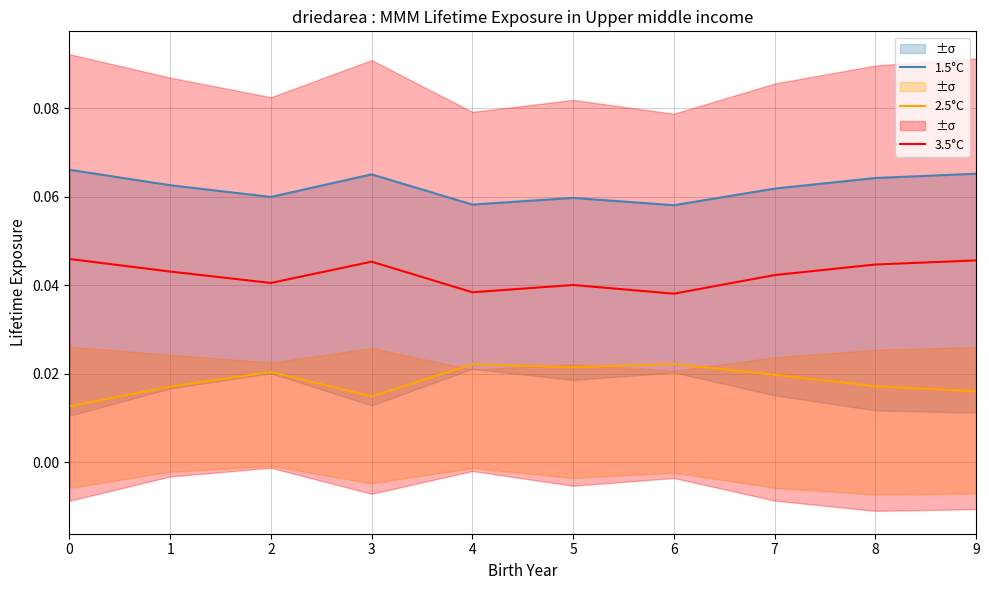

The 2.5°C series shows 0.0 at 7. True or false?

False